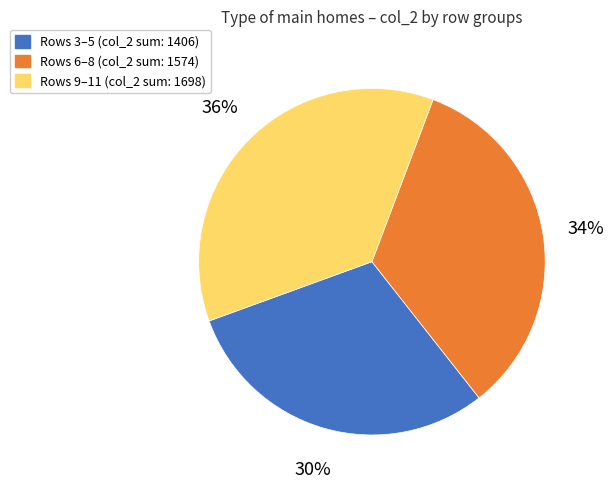

Is there a majority slice in this chart?

No